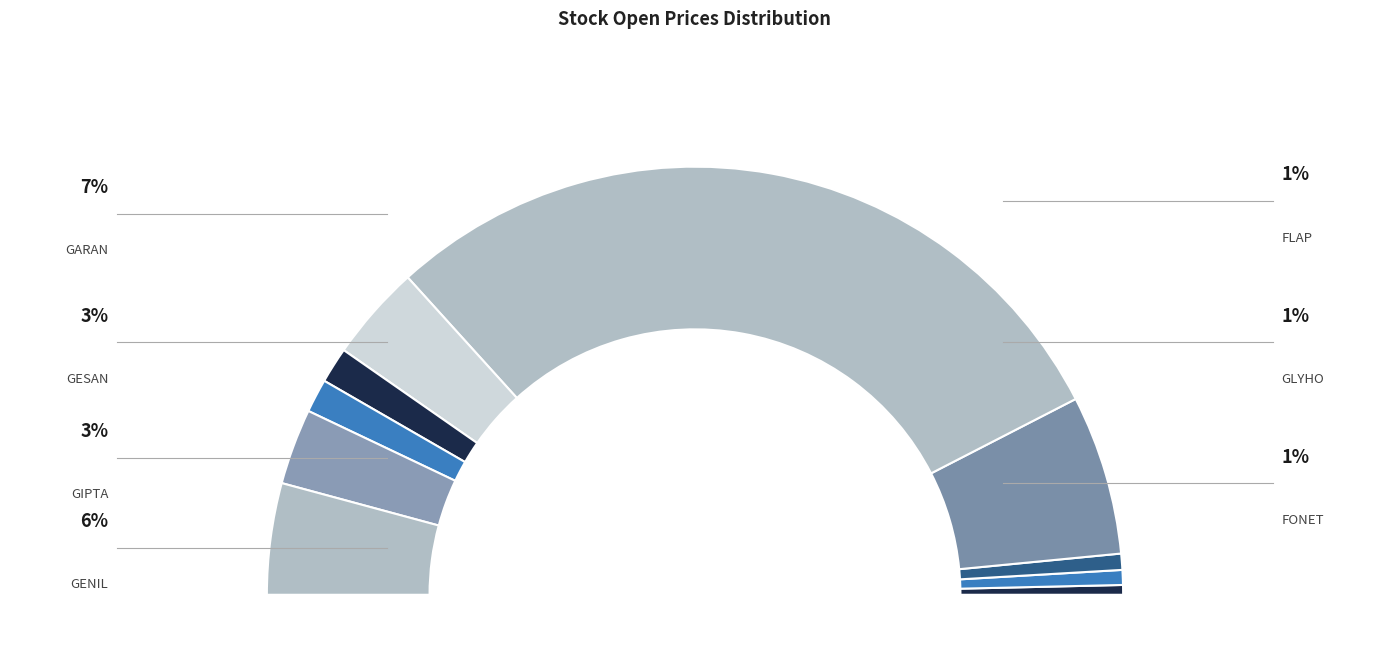

Approximately how many times larger is the value at GESAN compared to GENIL?

0.5